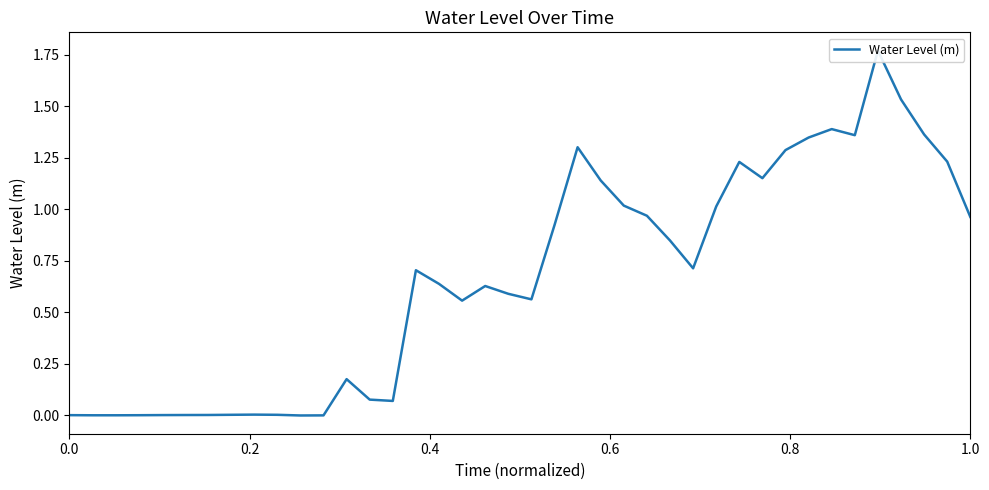

How many interior local peaks (higher than both neighbors) does the data have?

8